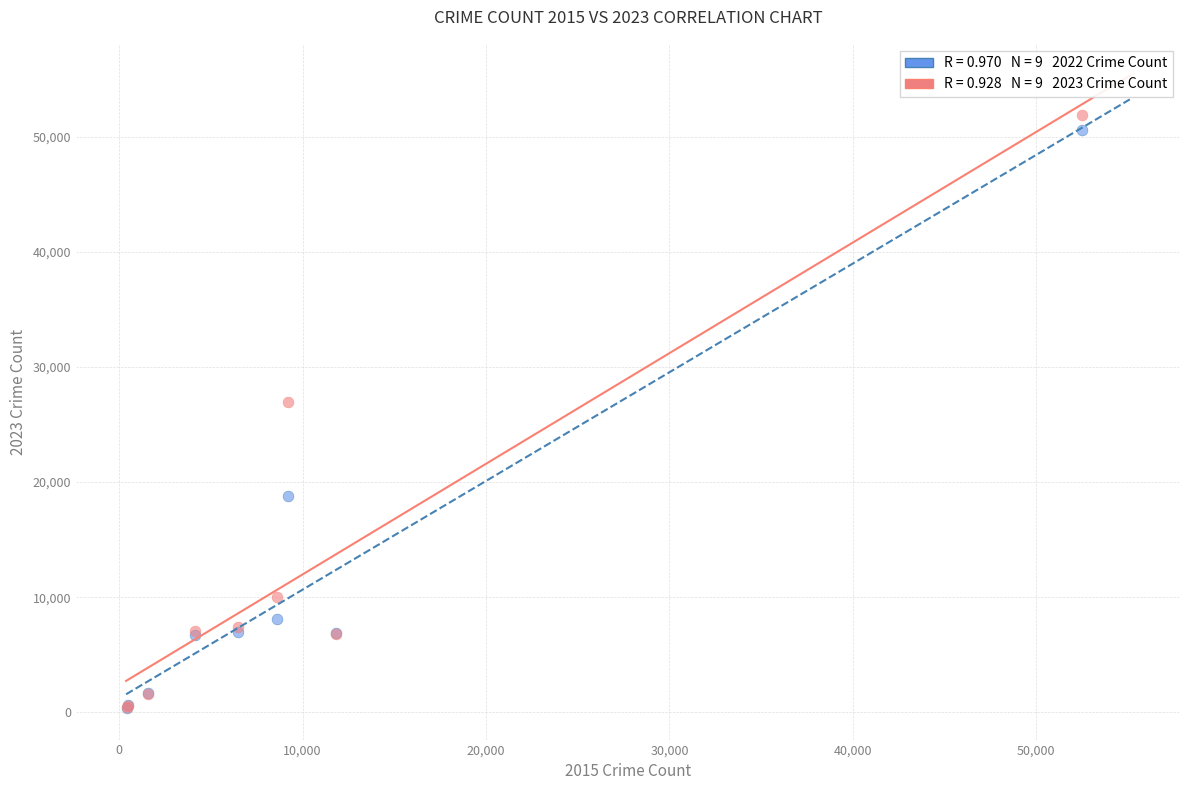

Across all series, what Y value is closest to 26144?

26954